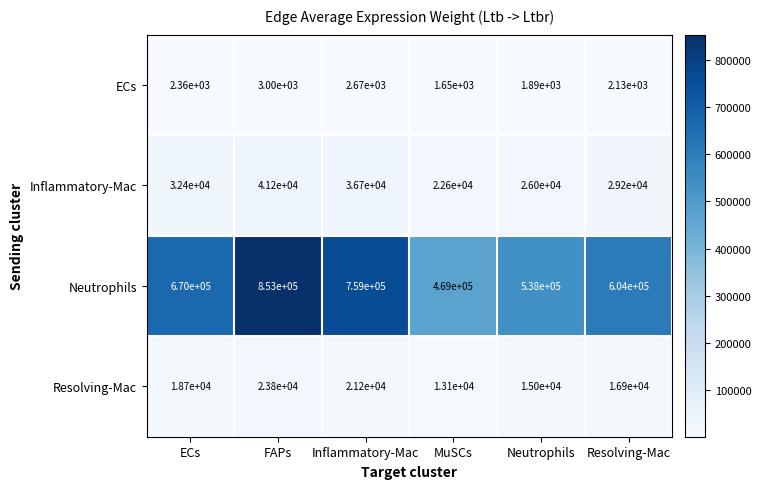

True or false: ECs has a value of 2360 at ECs.

True